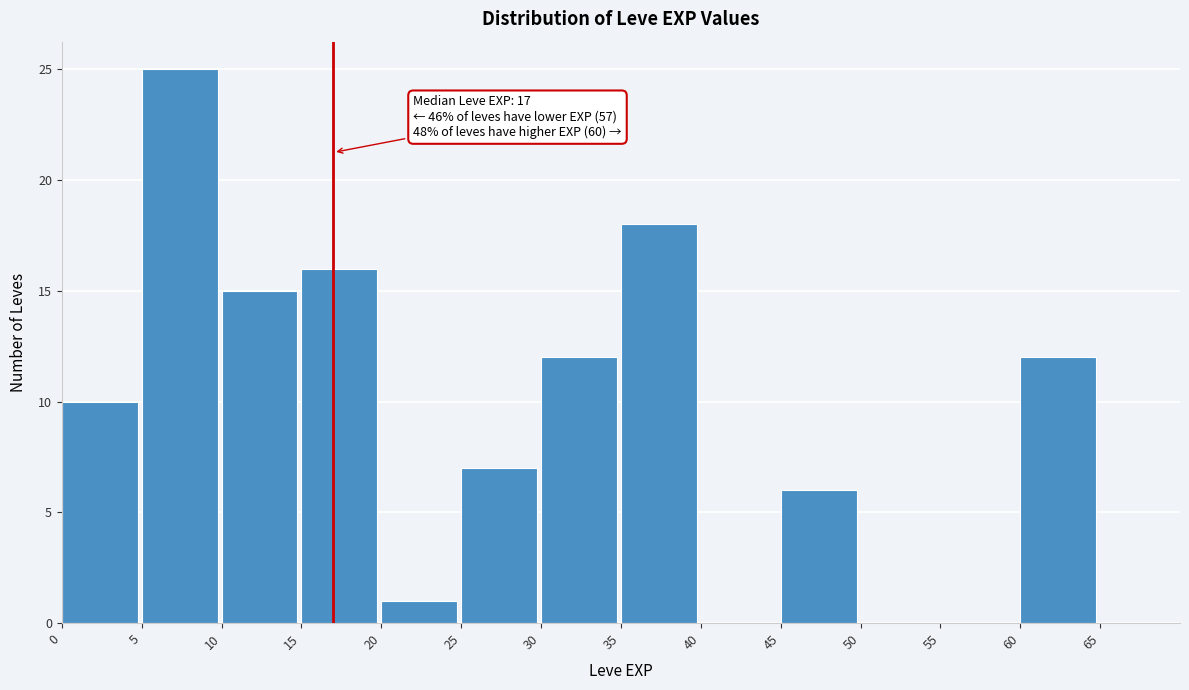

Which range on the x-axis has the tallest bar?

5 to 10